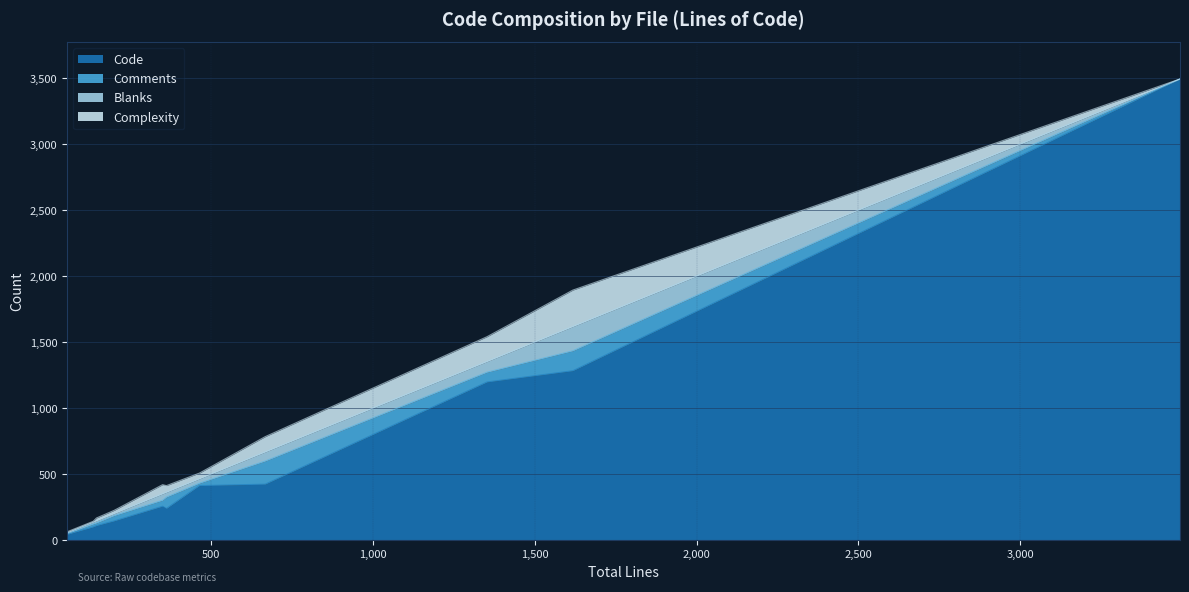

How many categories are shown in the chart?

11